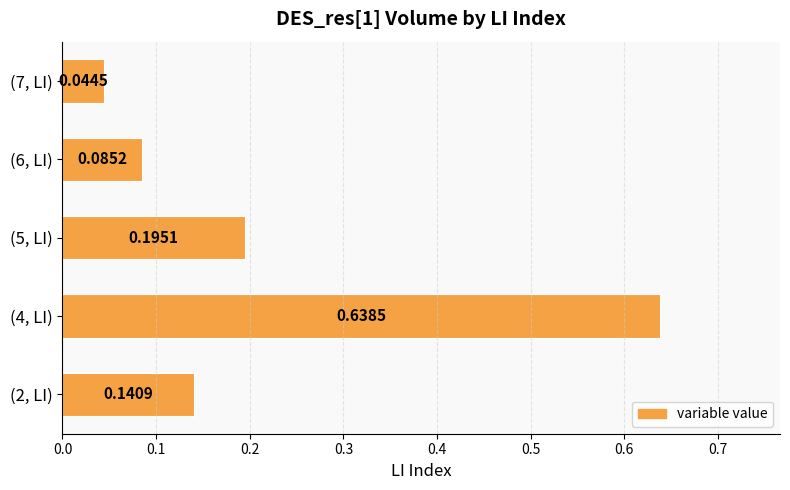

How many bars are there in total?

5